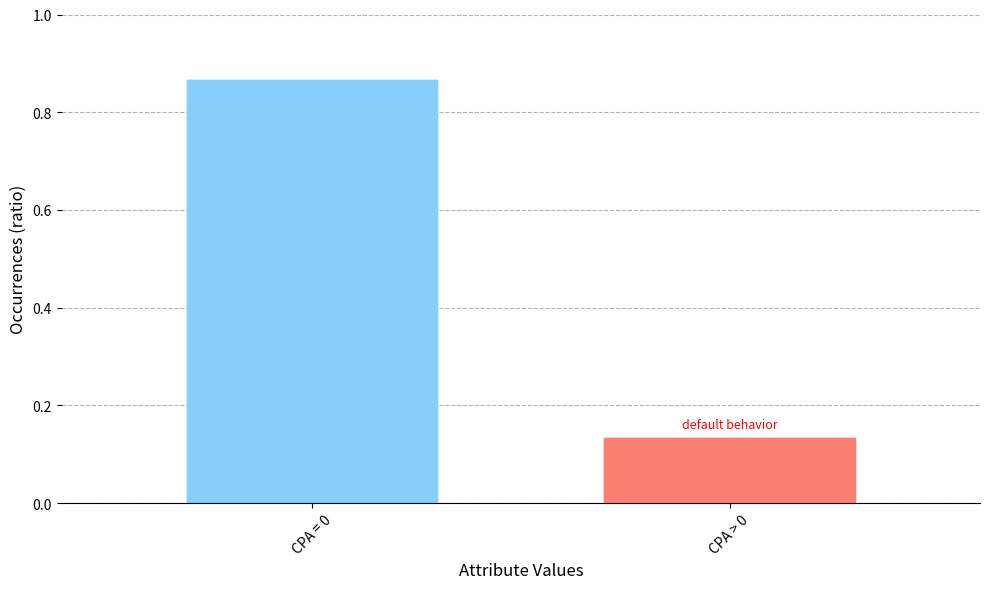

Reading right to left, extract all data points from this chart.

CPA > 0=0.1	CPA = 0=0.9